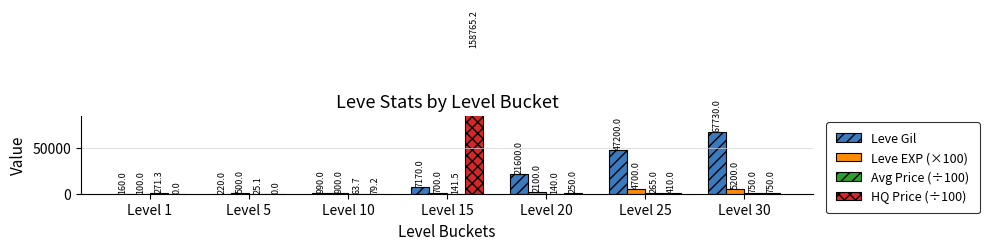

True or false: Leve Gil has a value of 47200.0 at Level 25.

True